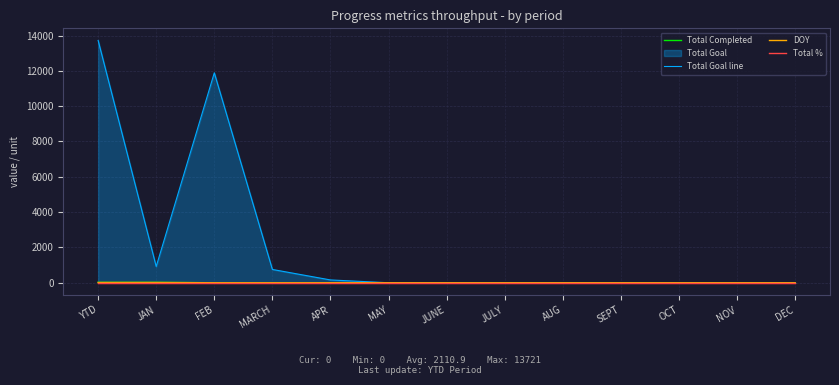

How many distinct data groups are displayed?

4